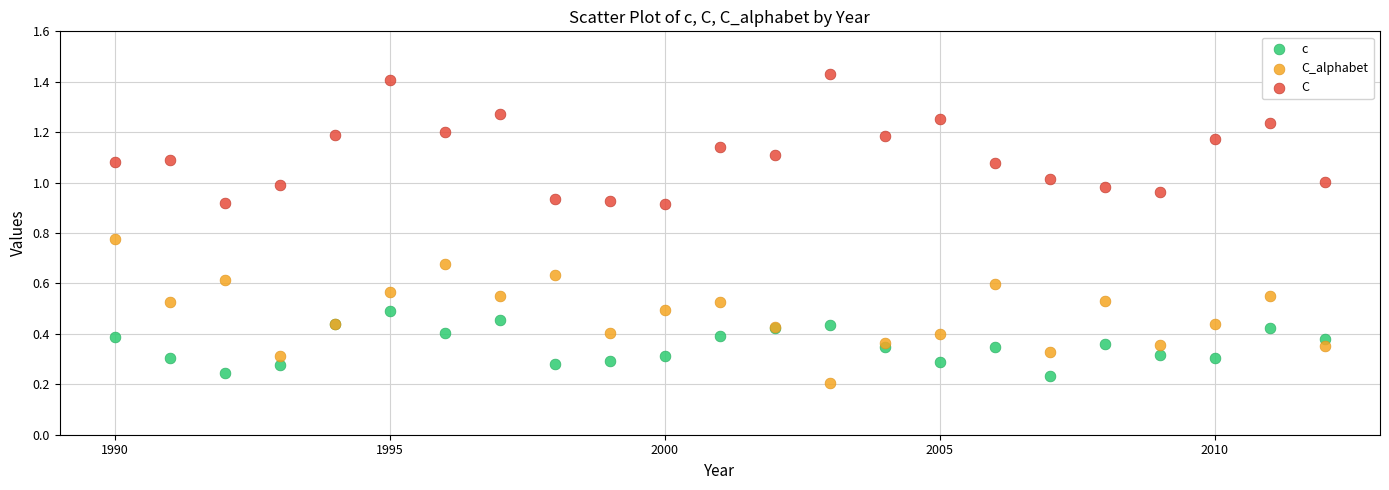

Which series reaches the maximum Y coordinate?

C